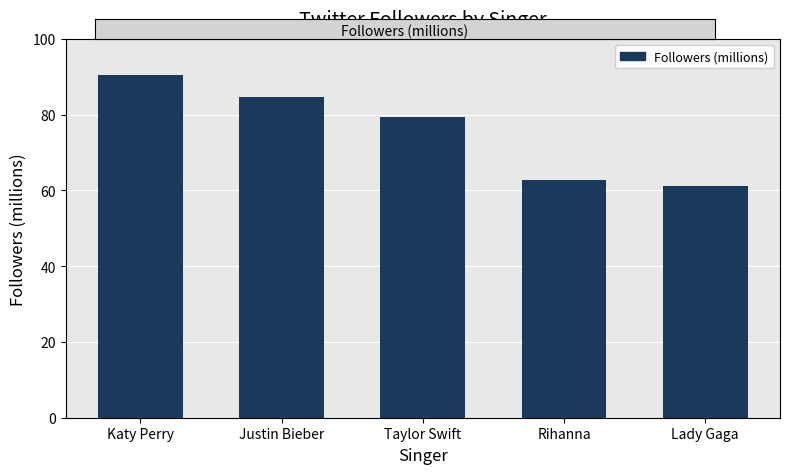

The value at Rihanna is 62.8. True or false?

True